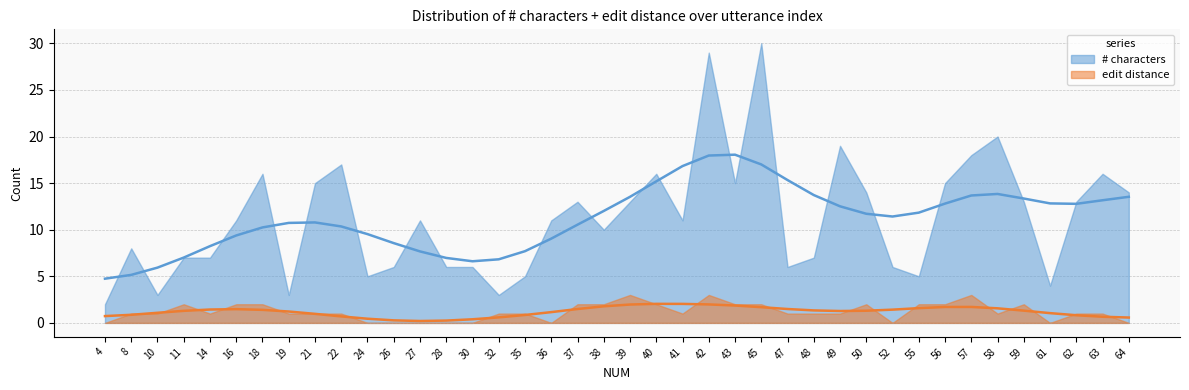

Reading left to right, transcribe all the data shown in this chart.

# characters: 4=2	8=8	10=3	11=7	14=7	16=11	18=16	19=3	21=15	22=17	24=5	26=6	27=11	28=6	30=6	32=3	35=5	36=11	37=13	38=10	39=13	40=16	41=11	42=29	43=15	45=30	47=6	48=7	49=19	50=14	52=6	55=5	56=15	57=18	58=20	59=13	61=4	62=13	63=16	64=14
edit distance: 4=0	8=1	10=1	11=2	14=1	16=2	18=2	19=1	21=1	22=1	24=0	26=0	27=0	28=0	30=0	32=1	35=1	36=0	37=2	38=2	39=3	40=2	41=1	42=3	43=2	45=2	47=1	48=1	49=1	50=2	52=0	55=2	56=2	57=3	58=1	59=2	61=0	62=1	63=1	64=0